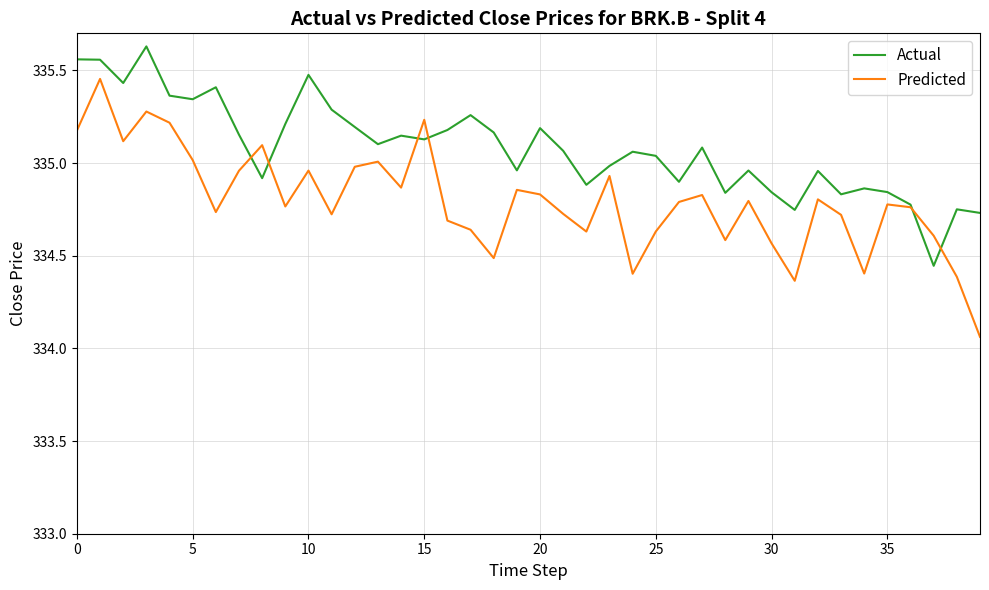

List the series in order of their overall mean, highest first.

Actual, Predicted